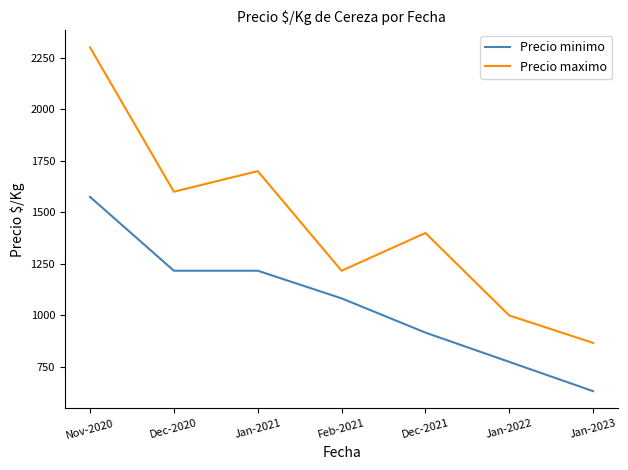

At how many categories does at least one series exceed 1158?

5